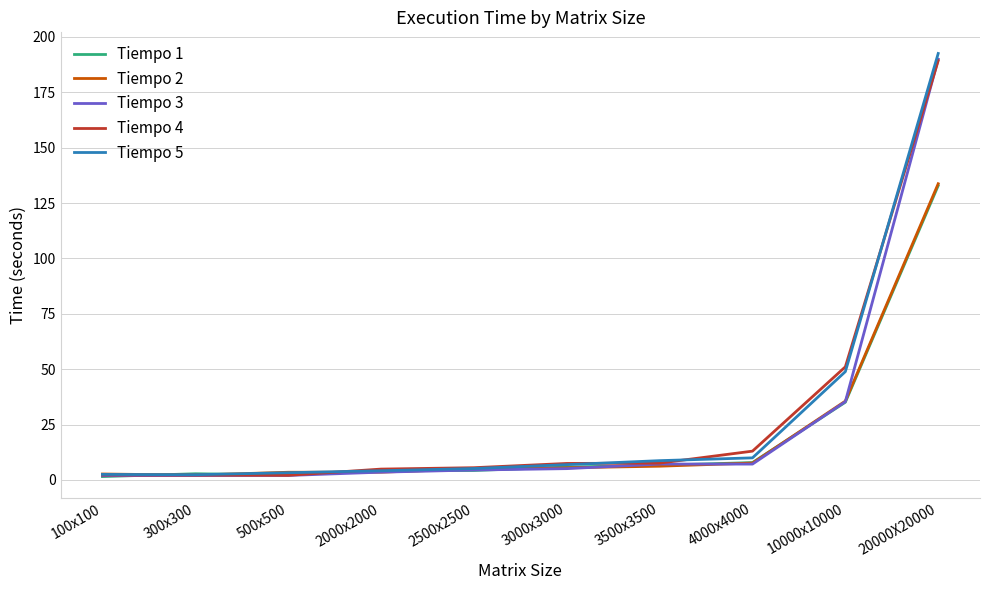

Which series has the largest range (max minus min)?

Tiempo 5